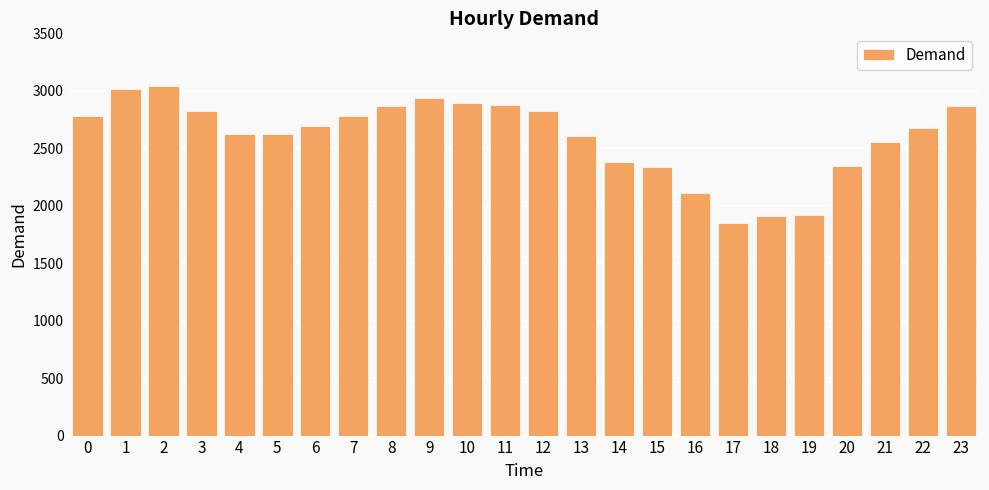

The value at 5 is 4003. True or false?

False